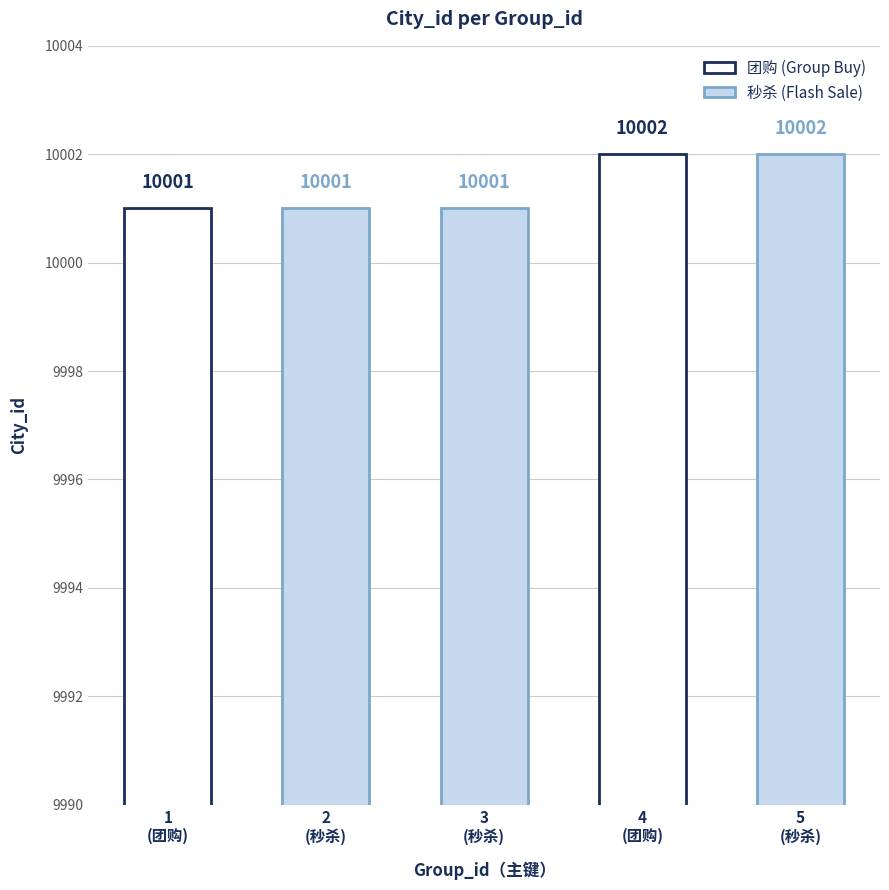

Rank the categories by value from highest to lowest.

4, 5, 1, 2, 3